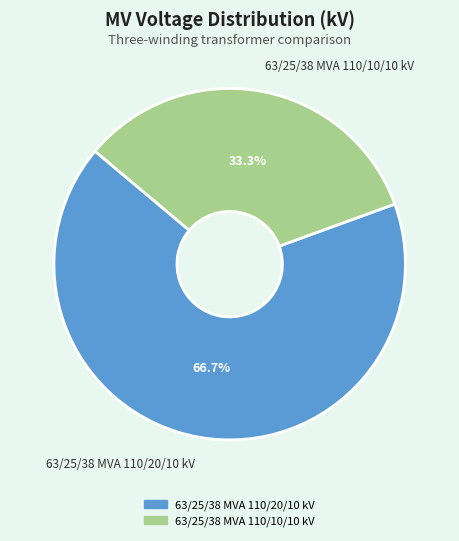

Count the number of slices in the pie.

2